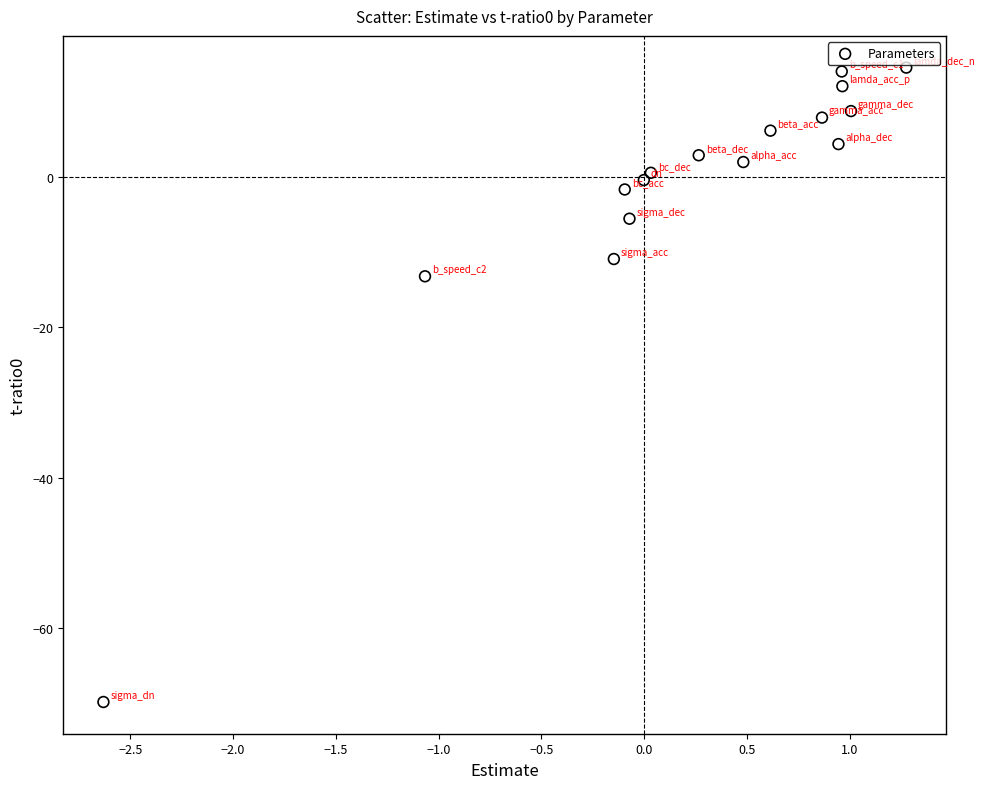

What Y value in the scatter plot is closest to -27?

-13.2